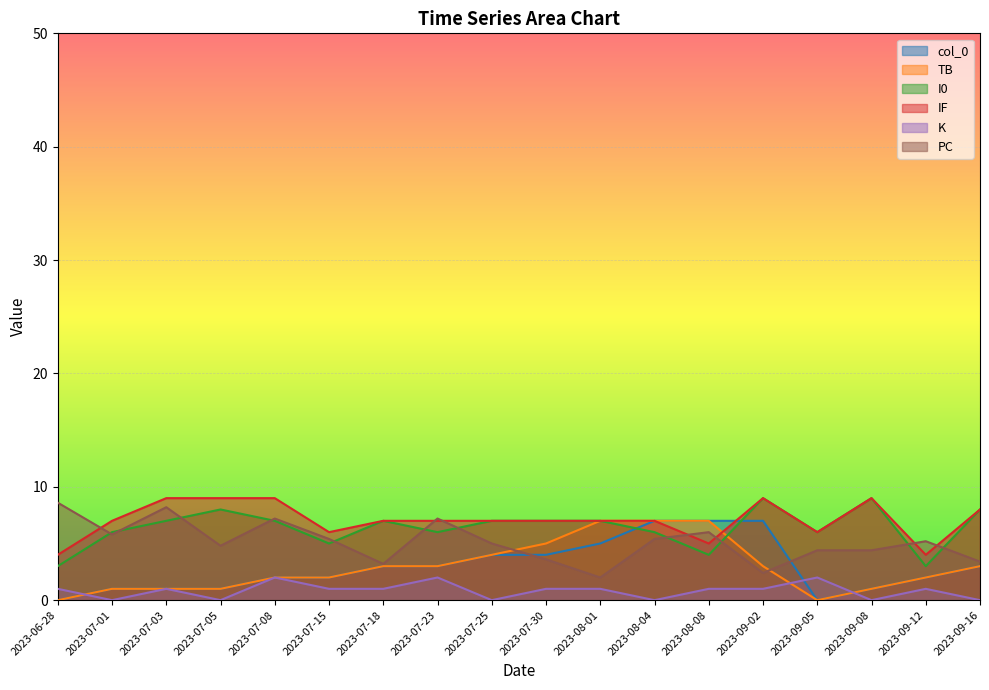

Does the chart display data point markers on the line(s)?

No